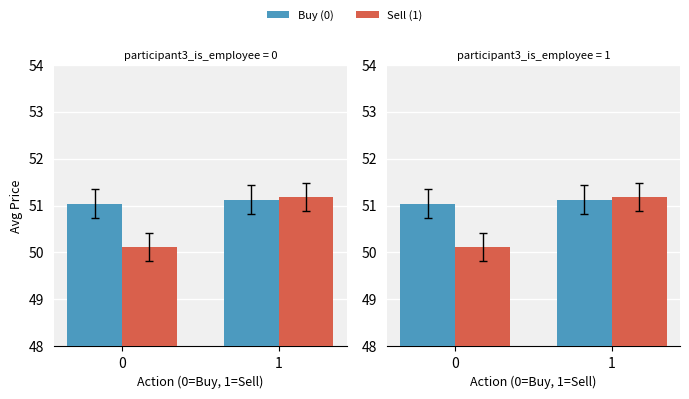

What is the value of the Sell (1) bar at the 1st from the left?

50.1